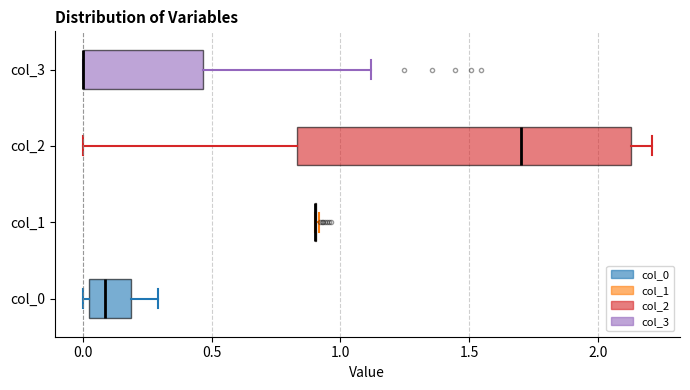

Reading bottom to top, transcribe this box plot: for each box, give where its median line is, the range the box spans, and where its two whiskers end, as read against the x-axis. The values are not printed on the chart, so give them approximately, as read against the axis.

col_0: median 0.10, box 0.00 to 0.20, whiskers 0.00 (just left of the box's left edge) to 0.30
col_1: box collapsed to a line at 0.90, whiskers 0.90 to 0.90
col_2: median 1.70, box 0.85 to 2.15, whiskers 0.00 to 2.20
col_3: median 0.00 (drawn on the box's left edge), box 0.00 to 0.45, whiskers 0.00 to 1.10